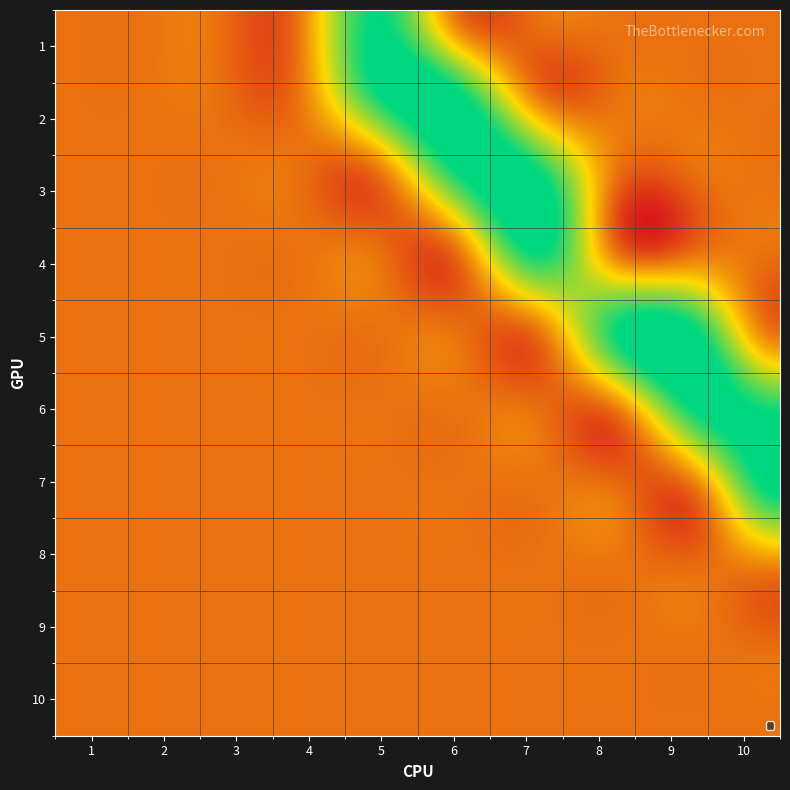

Rank the series by their maximum value, from lowest to highest.

8, 9, 10, 1, 2, 3, 4, 5, 6, 7